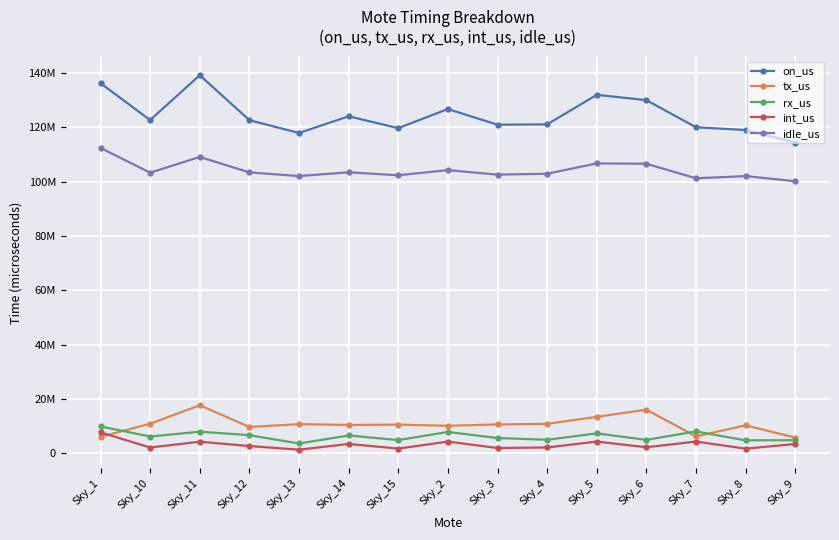

What is the difference between the maximum and second lowest values in the idle_us series?

11158749